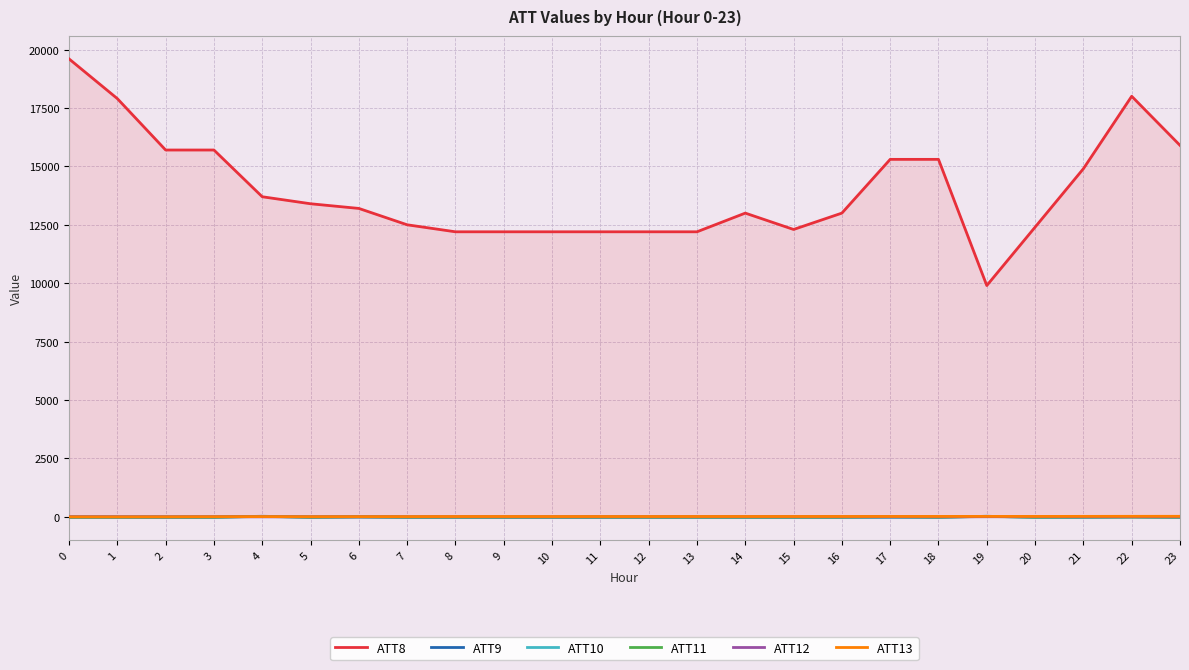

What is the sum of all ATT8 values?

334900.0